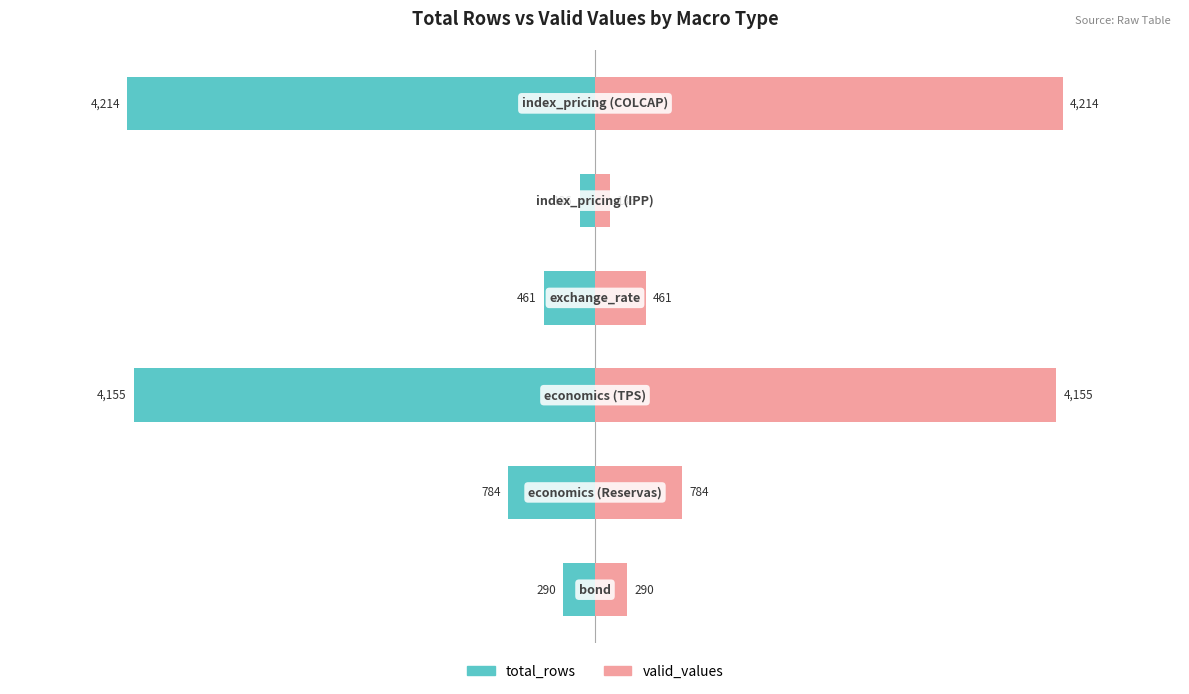

True or false: valid_values has a value of 136 at 4.

True